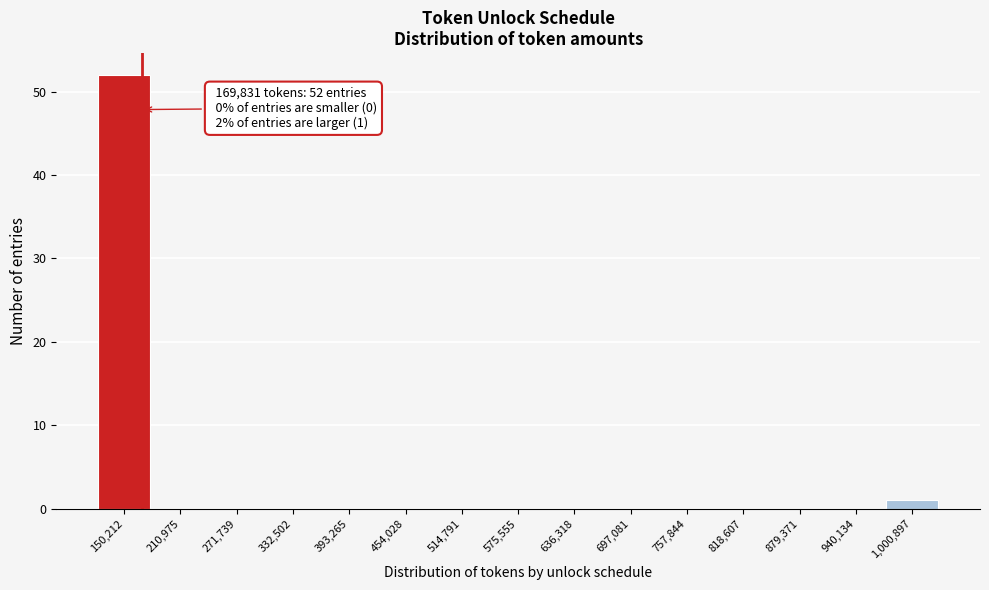

Which range on the x-axis has the tallest bar?

120000 to 180000